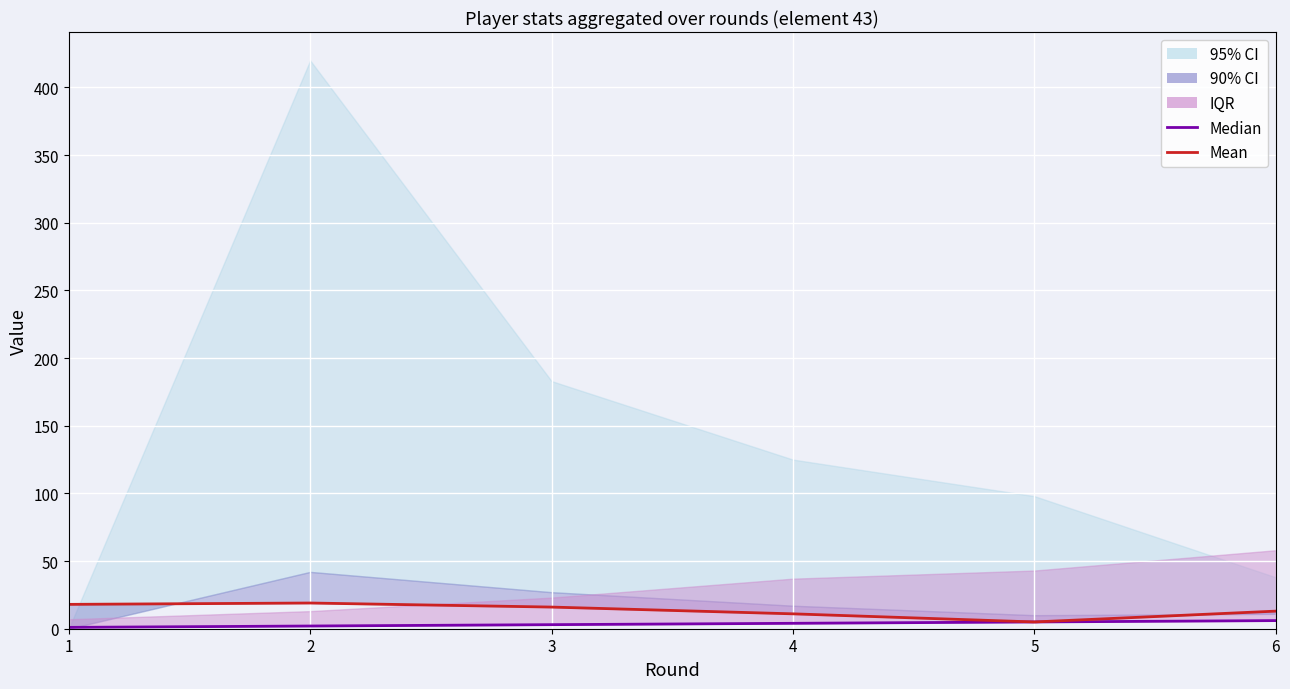

At which category is the sum across all series the highest?

2